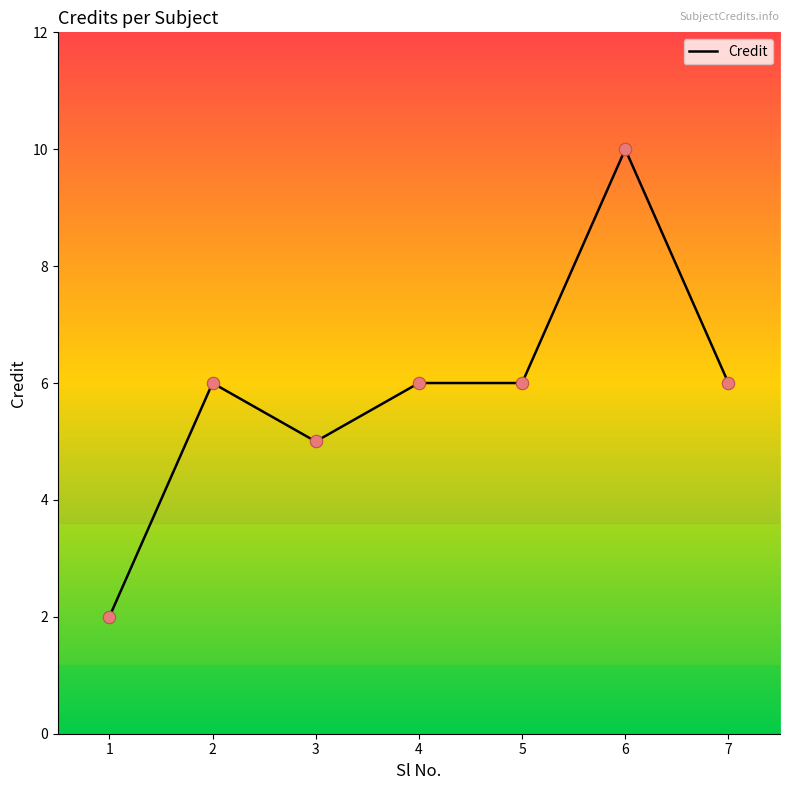

Between 1 and 7, which is larger?

7